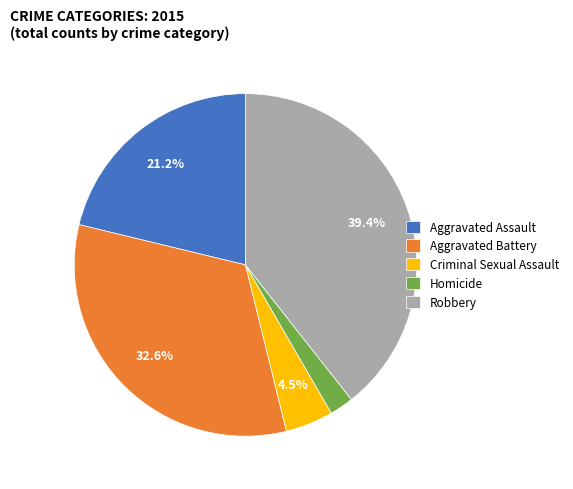

How many segments does this pie chart have?

5